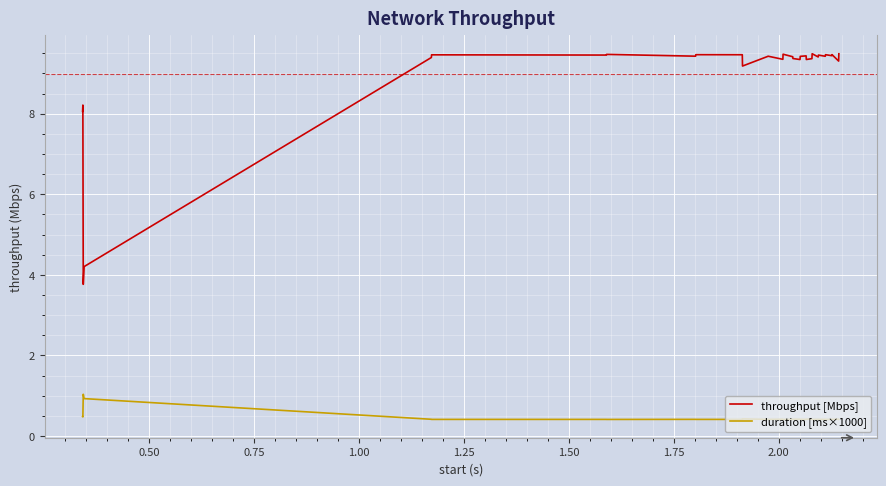

Which series has the largest total across all categories?

throughput [Mbps]